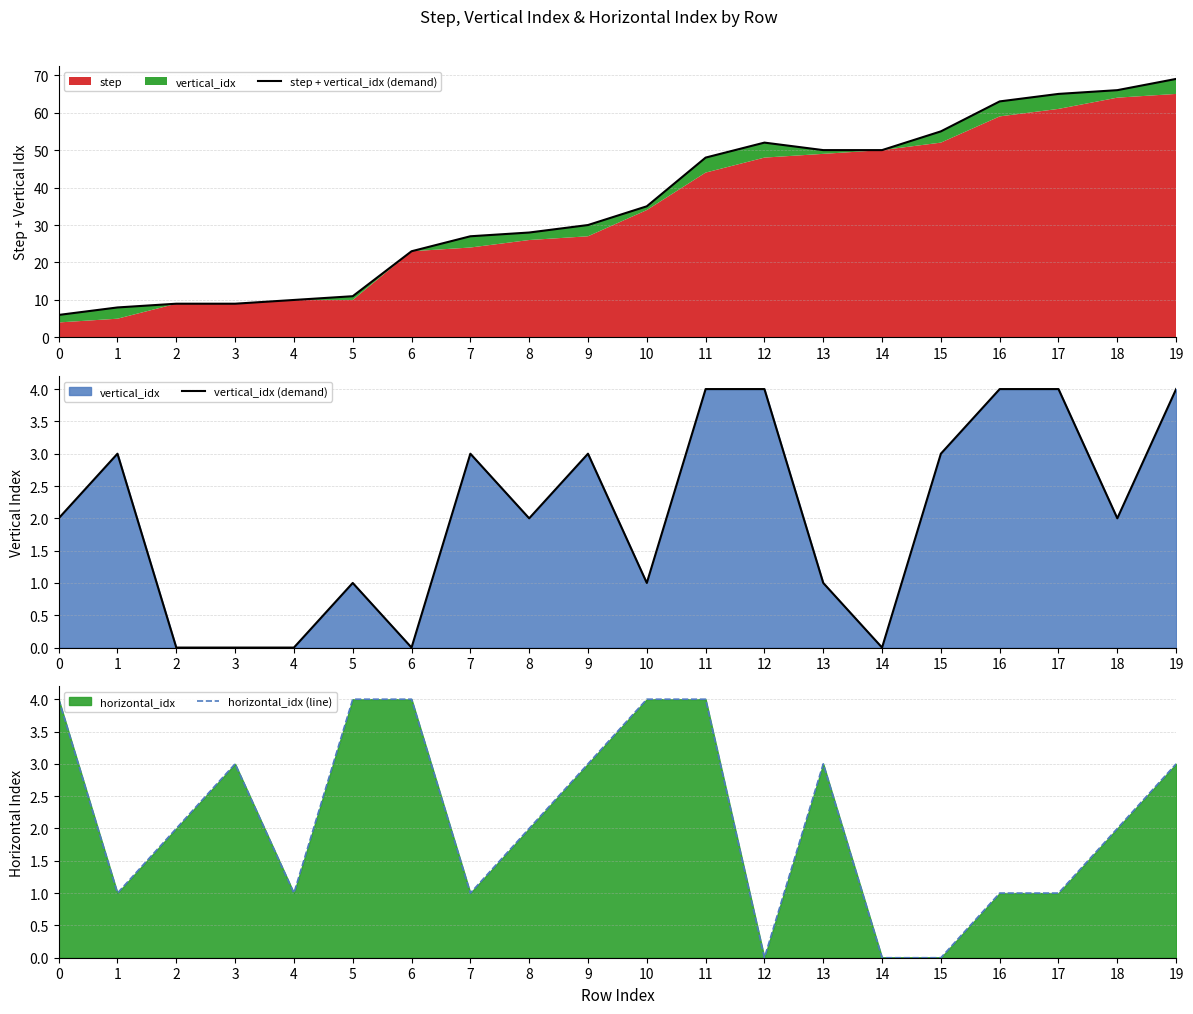

How many times do vertical_idx (demand) and horizontal_idx (line) cross each other?

4